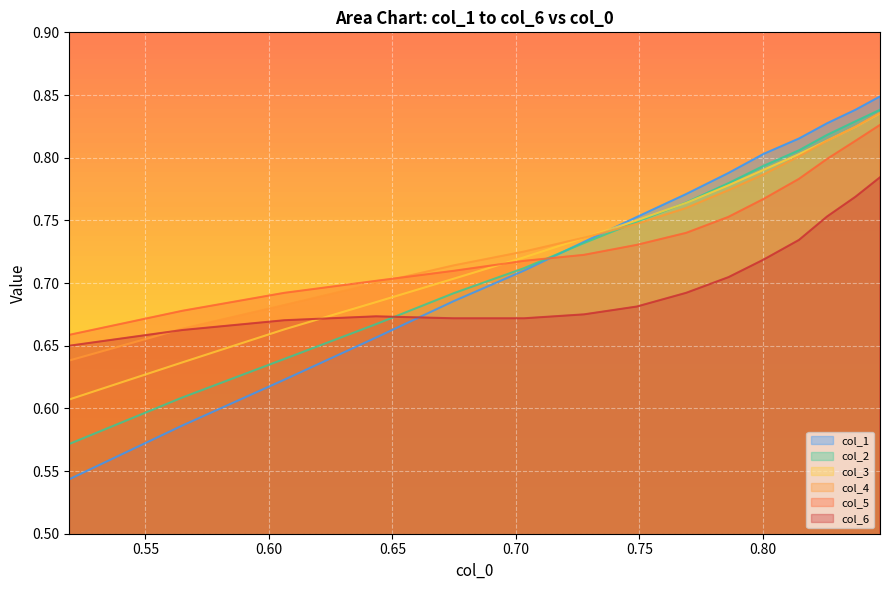

Does the chart display data point markers on the line(s)?

No